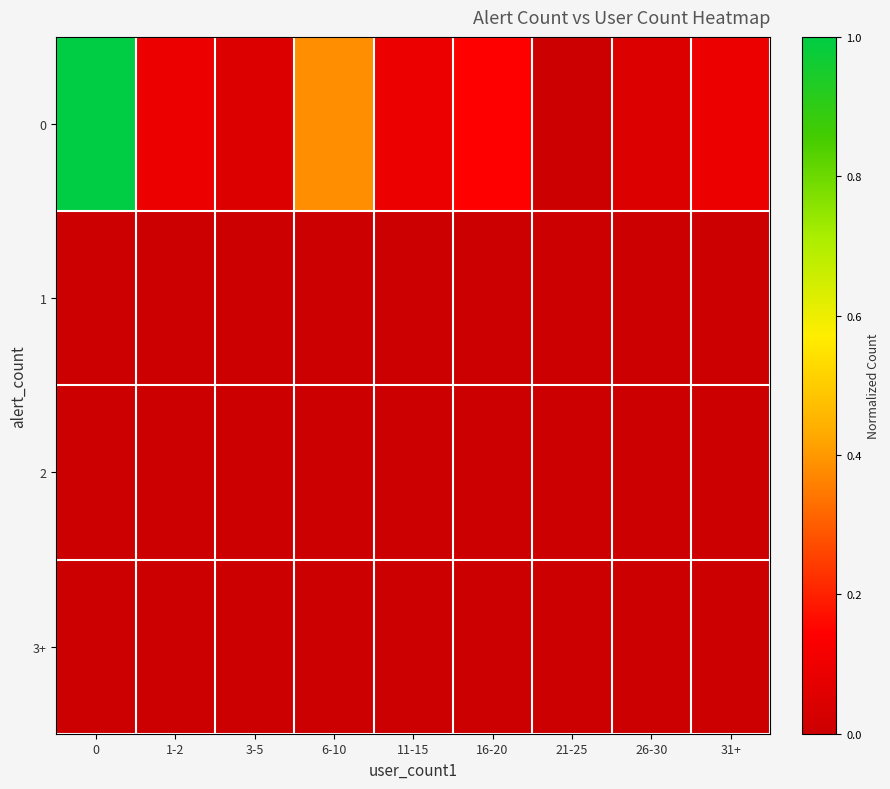

At how many categories does at least one series exceed 0?

8